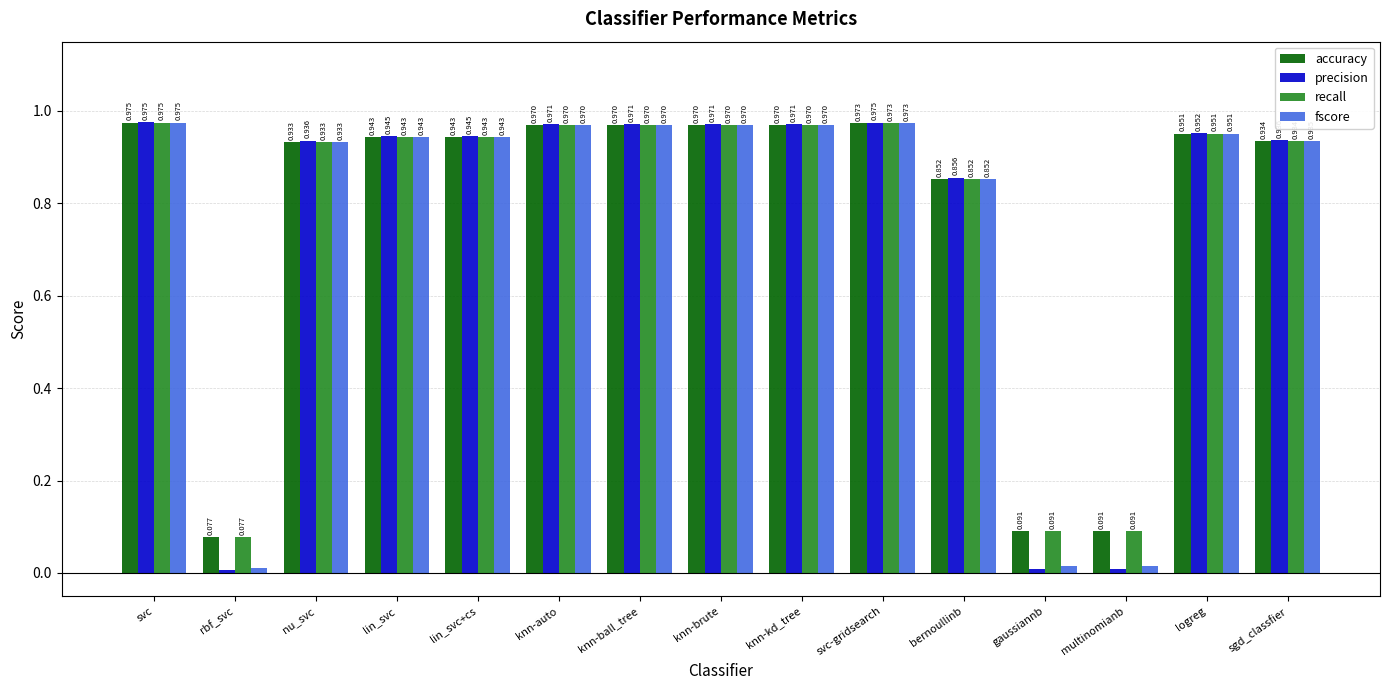

Which category has the lowest value in the precision series?

rbf_svc